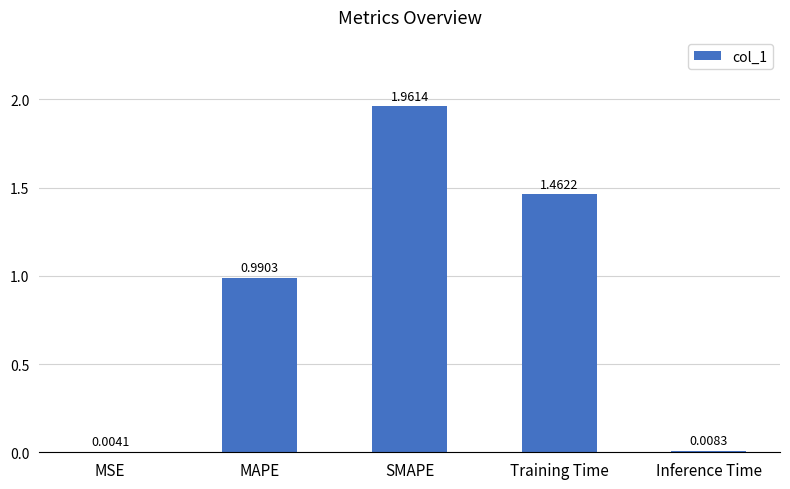

What is the sum of all values?

4.4